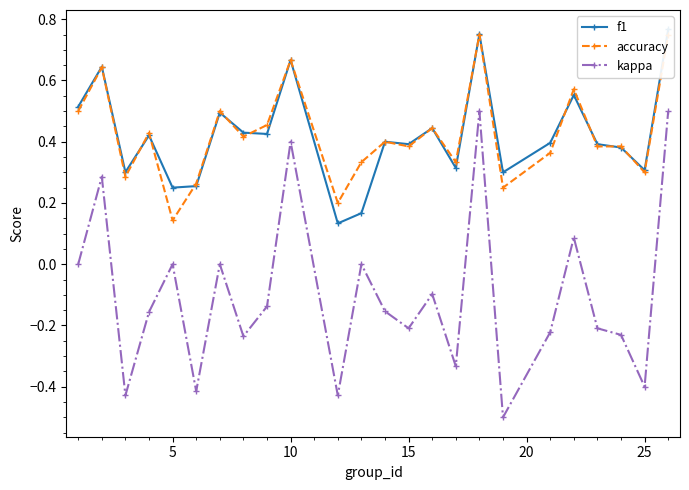

The kappa series shows -0.1 at 15. True or false?

False